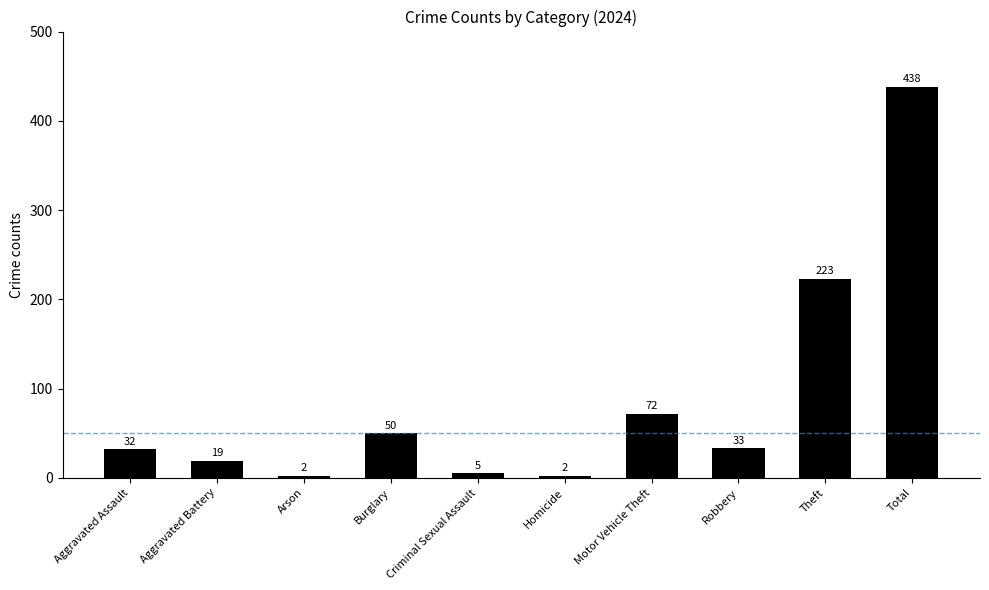

Between Arson and Criminal Sexual Assault, which is larger?

Criminal Sexual Assault